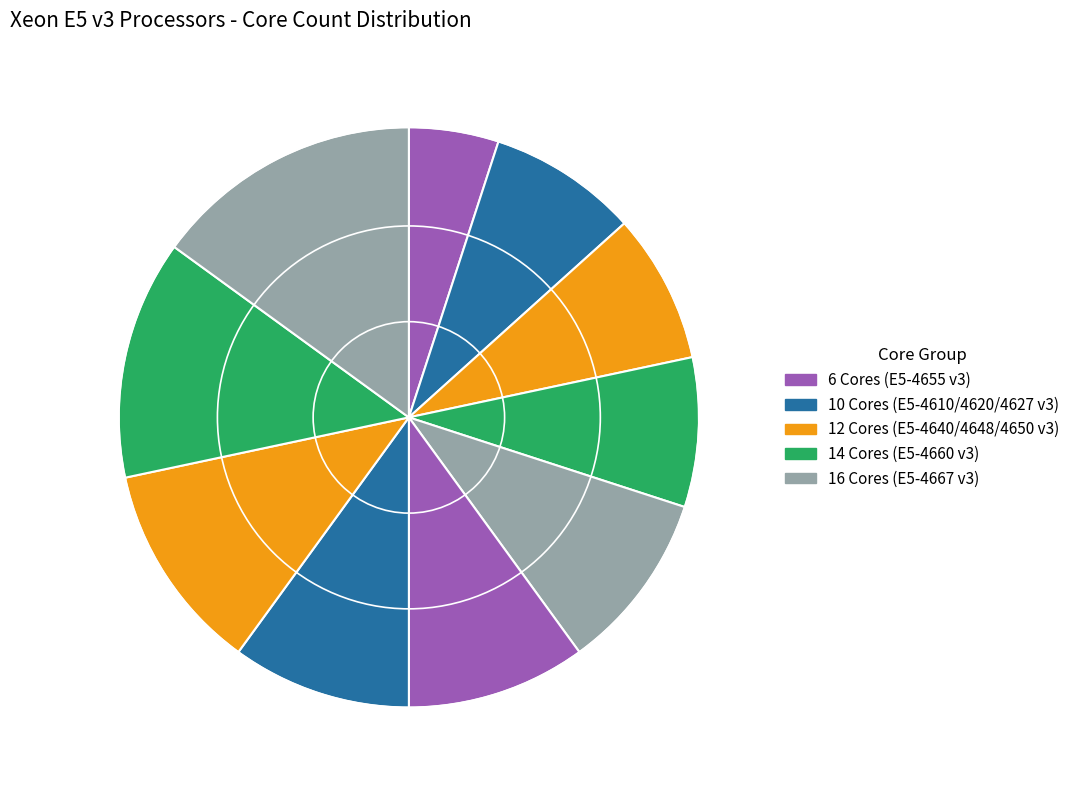

To the nearest percent, what is the average slice percentage?

10%